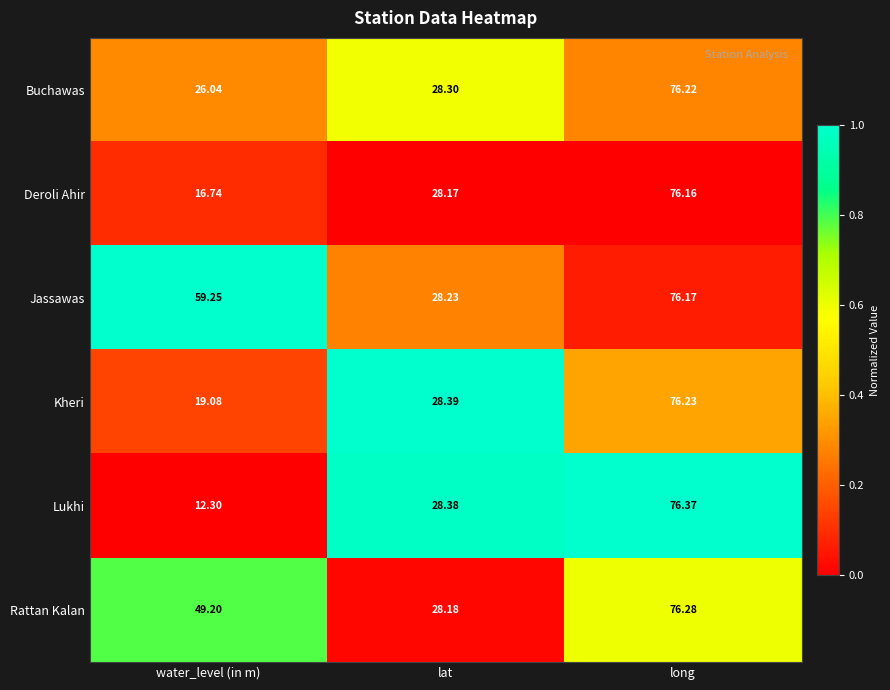

Rank the series by their maximum value, from lowest to highest.

Deroli Ahir, Jassawas, Buchawas, Kheri, Rattan Kalan, Lukhi